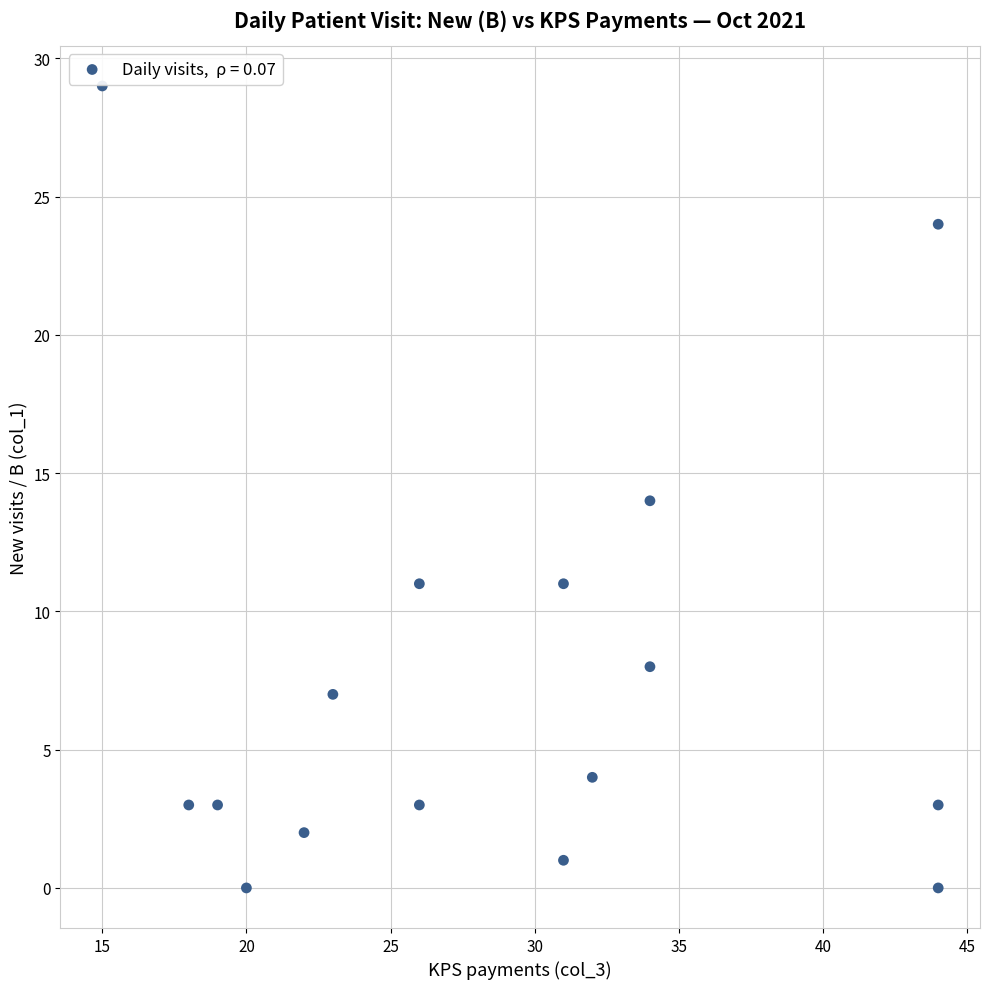

What is the range of X values (max minus min)?

29